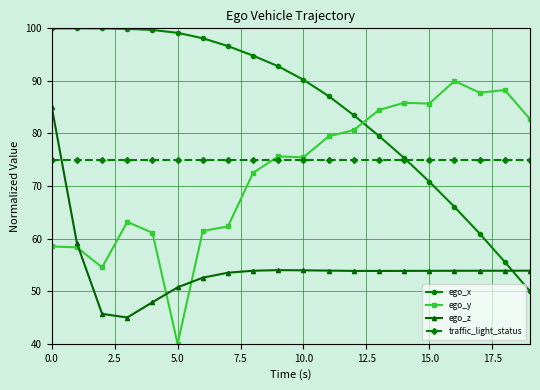

After their last crossing, which series has the higher values: traffic_light_status or ego_x?

traffic_light_status